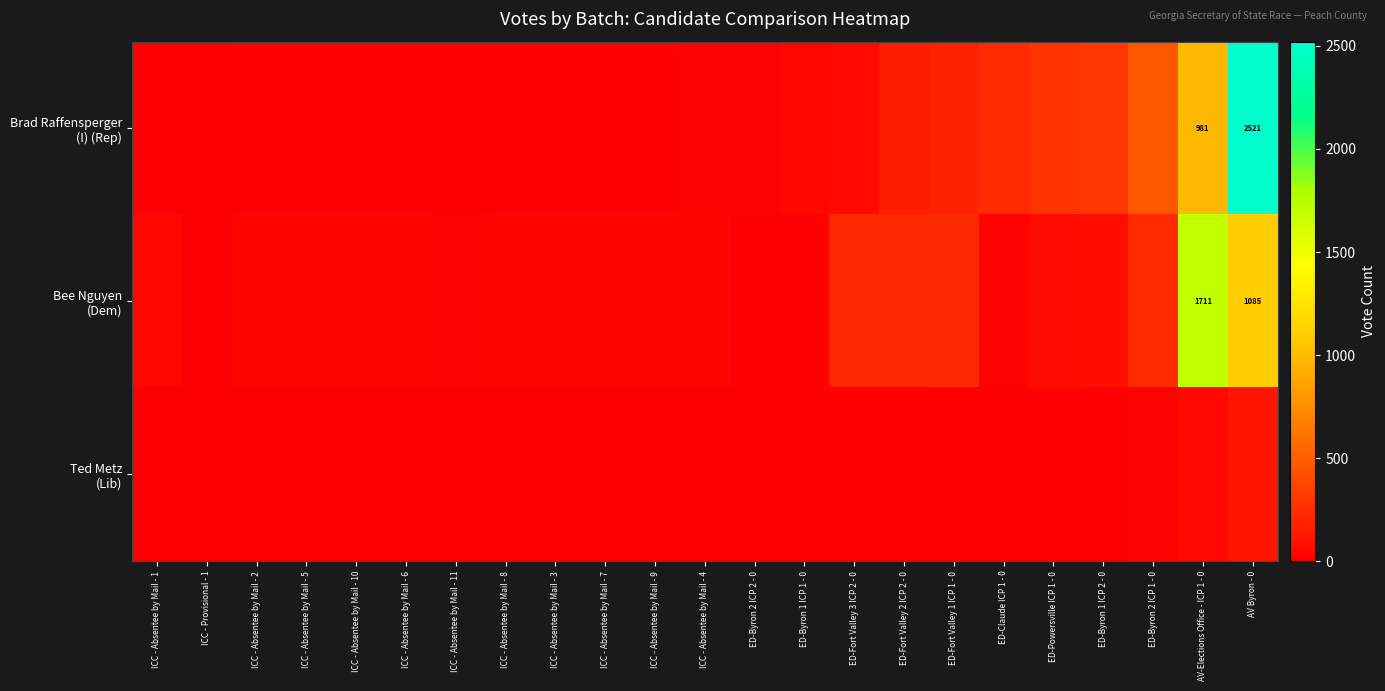

Rank the series by their maximum value, from highest to lowest.

Brad Raffensperger (I) (Rep), Bee Nguyen (Dem), Ted Metz (Lib)